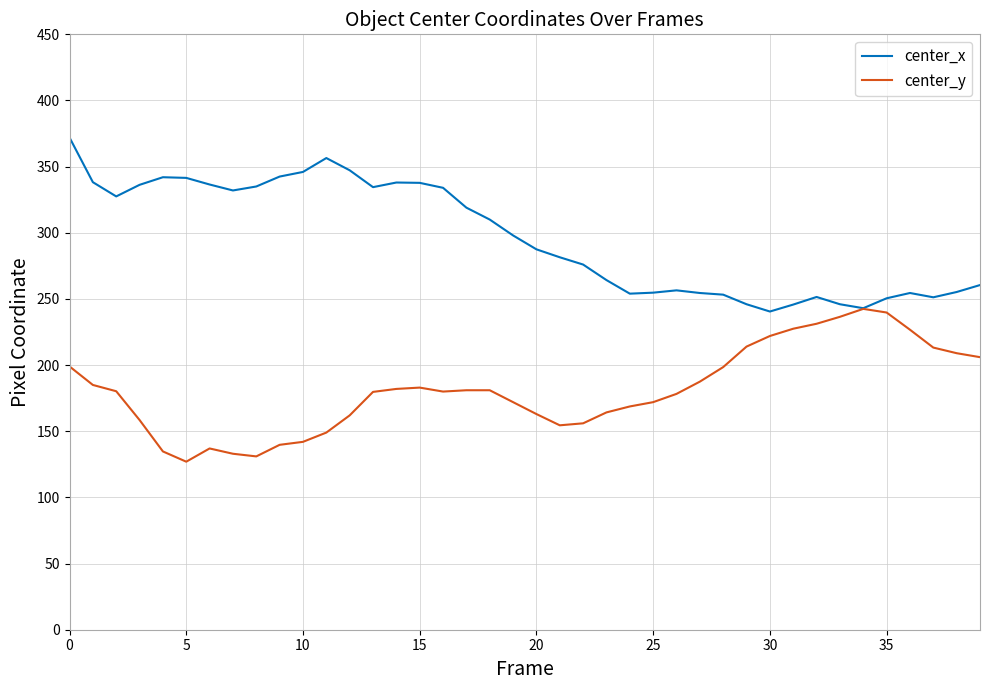

List the series in order of their peak value, highest first.

center_x, center_y